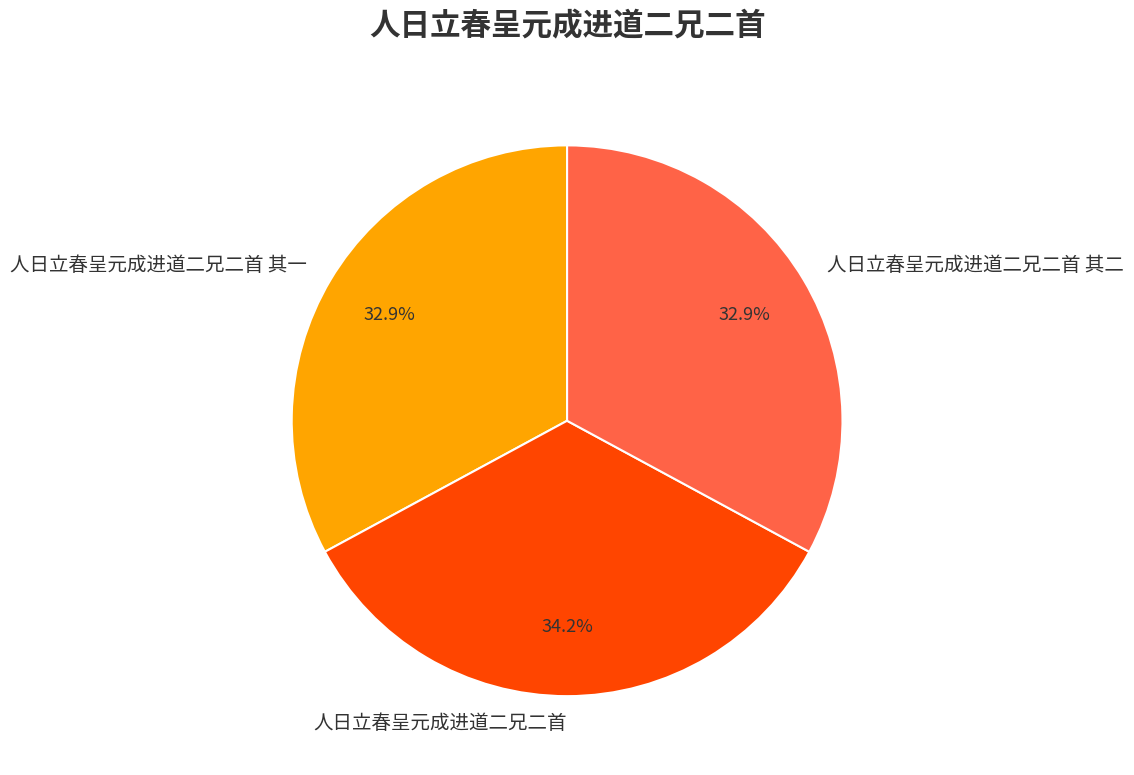

What is the largest slice in the pie chart?

人日立春呈元成进道二兄二首